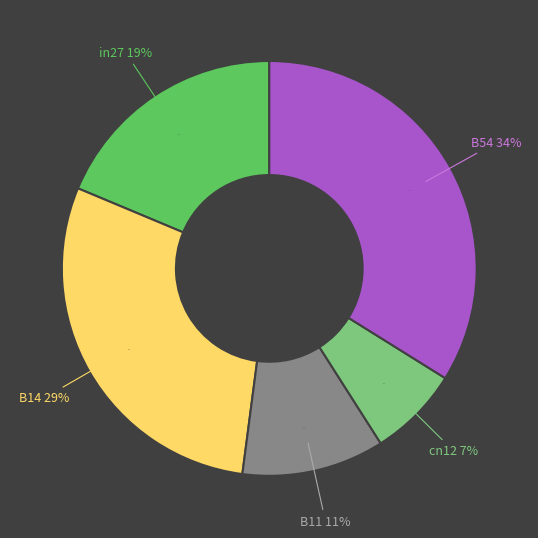

What is the total percentage of cn12 and B14?

36.3%